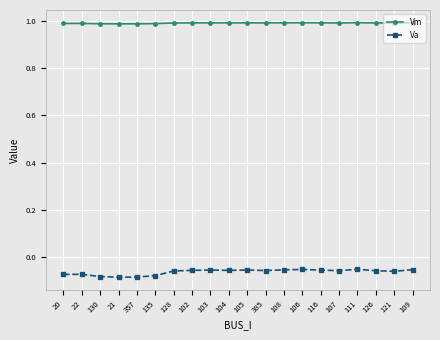

Which series has the widest spread of values?

Va